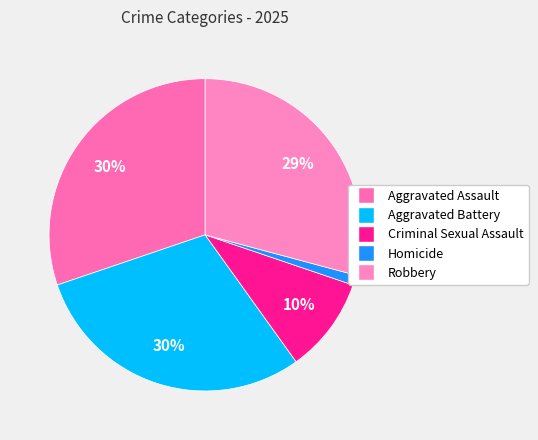

Is the sum of Aggravated Battery and Criminal Sexual Assault greater than half?

No